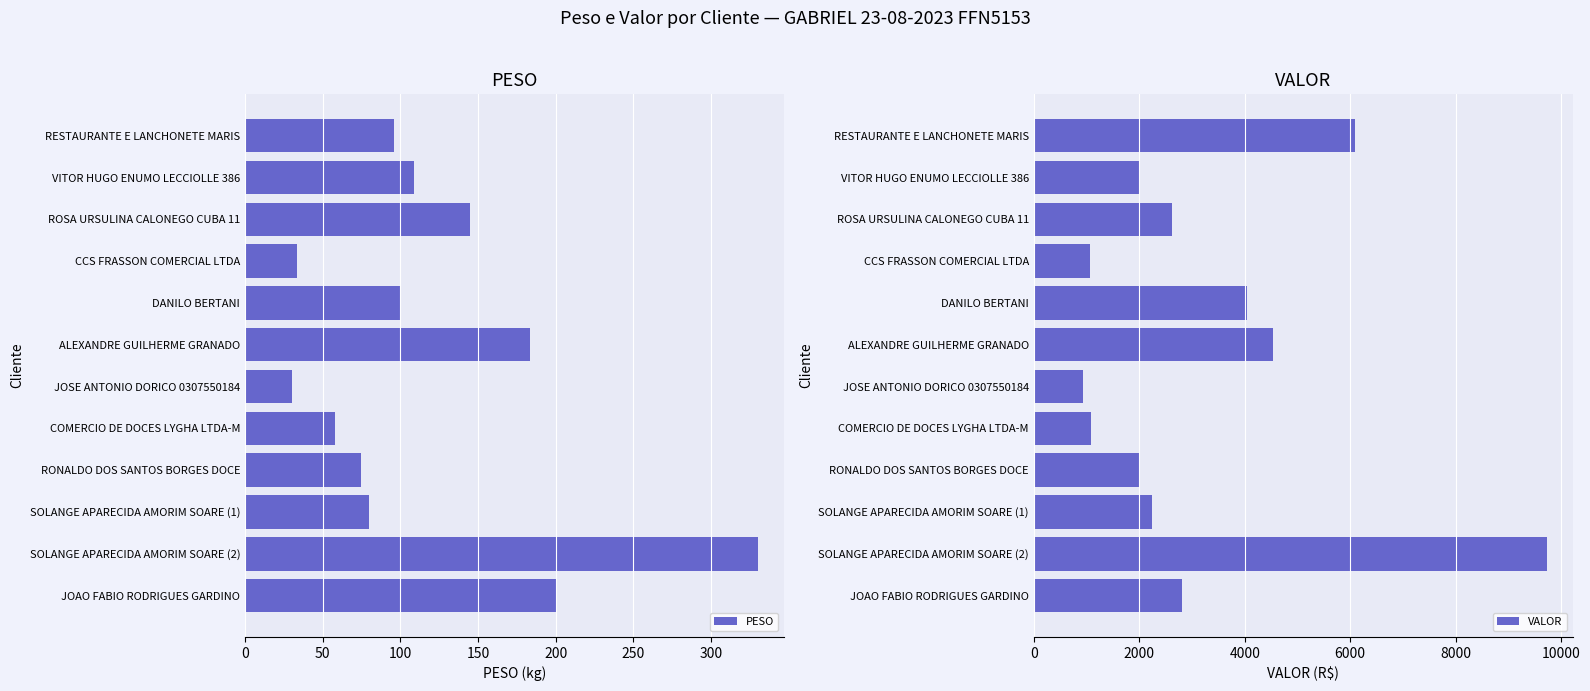

What is the difference between the second highest and minimum values in the PESO series?

170.3